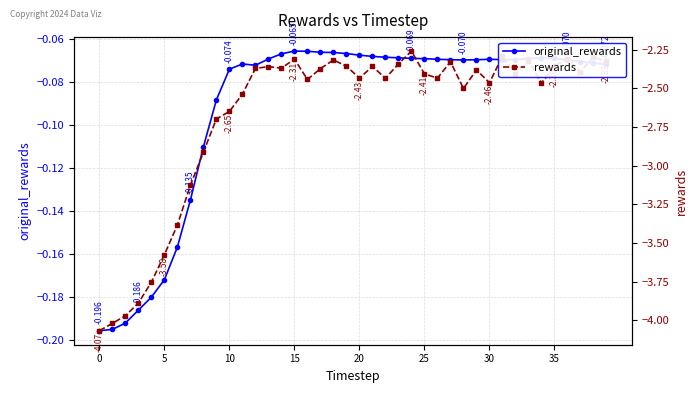

How many interior local valleys does the original_rewards series have?

3